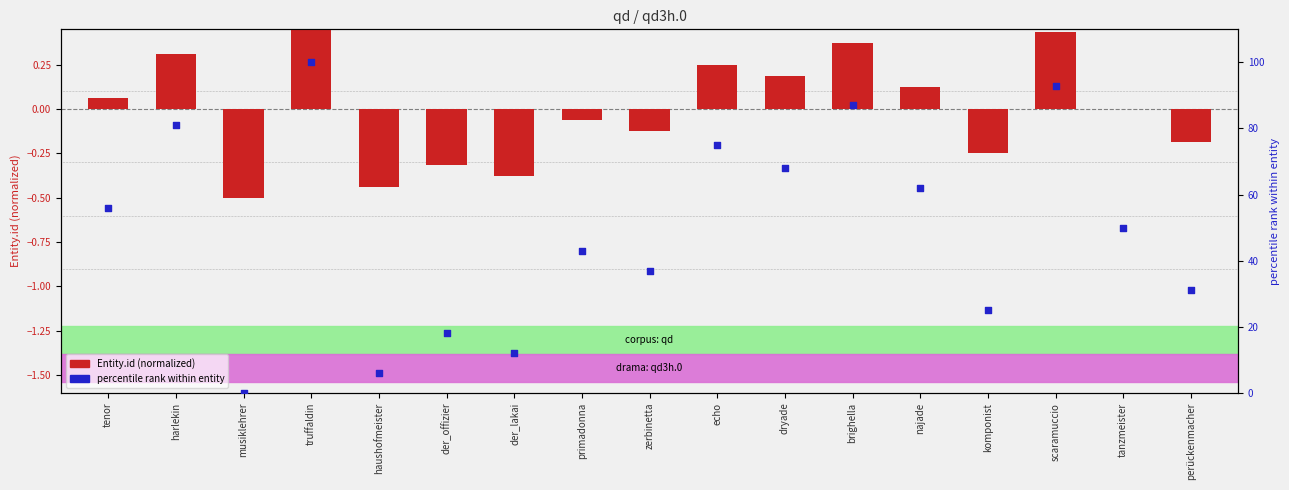

Which series contains the lowest Y value?

Entity.id (normalized)